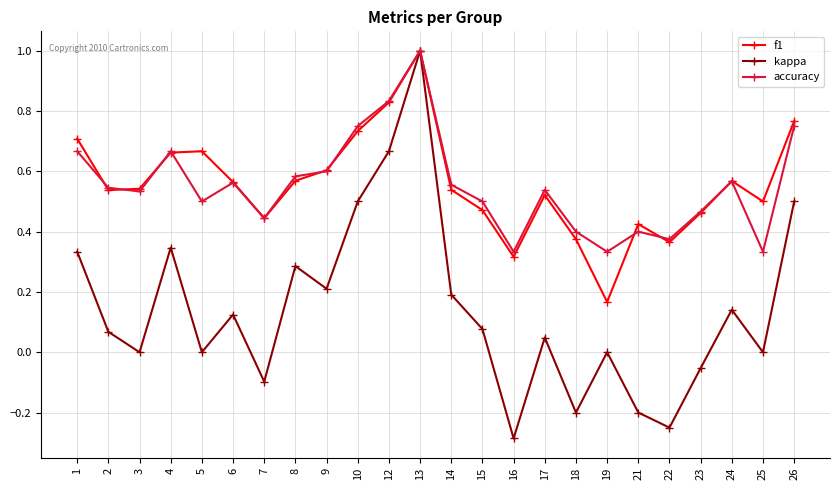

Is the value of f1 at 17 greater than the value of kappa at 8?

Yes